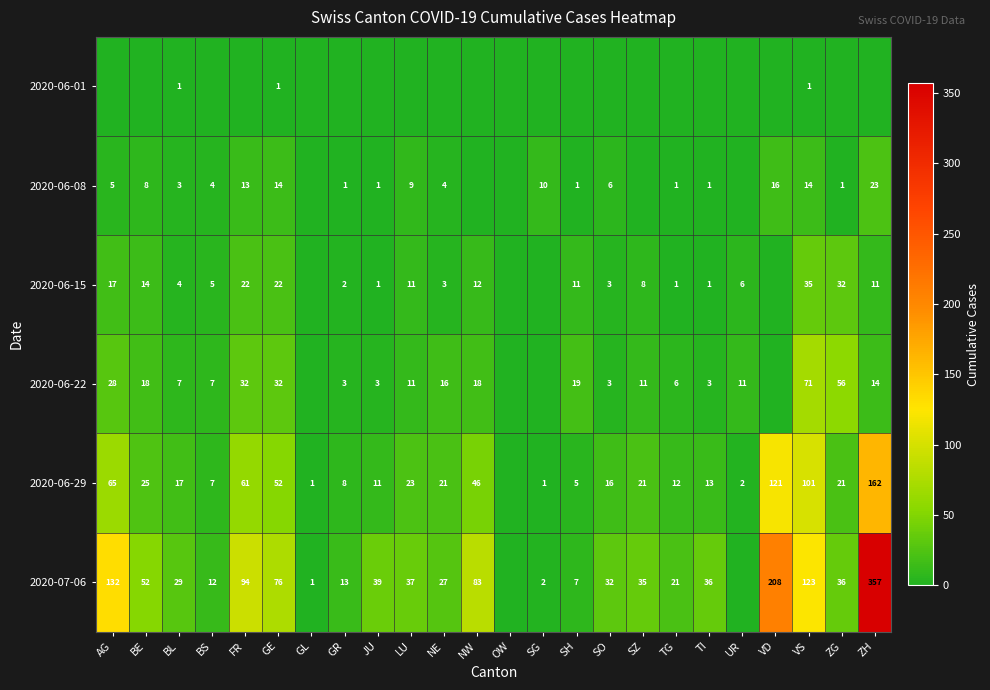

At BL, list the series in order from largest to smallest.

2020-07-06, 2020-06-29, 2020-06-22, 2020-06-15, 2020-06-08, 2020-06-01